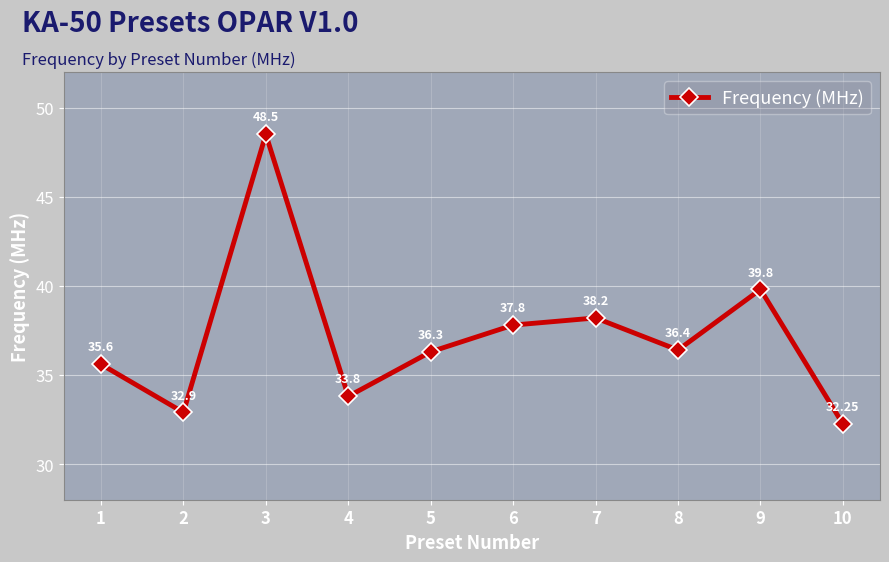

Which has a higher value, 2 or 8?

8